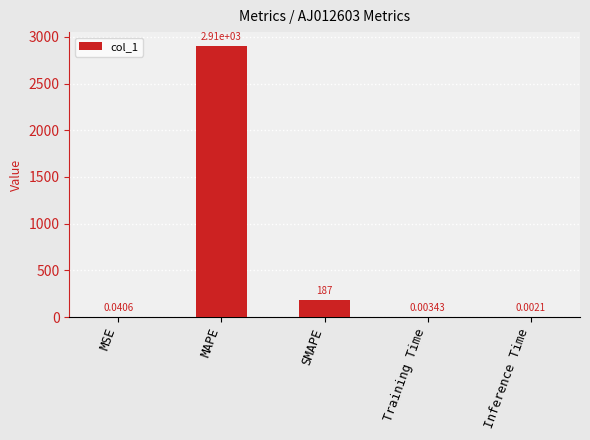

Are the bars grouped side by side (vs. stacked)?

No